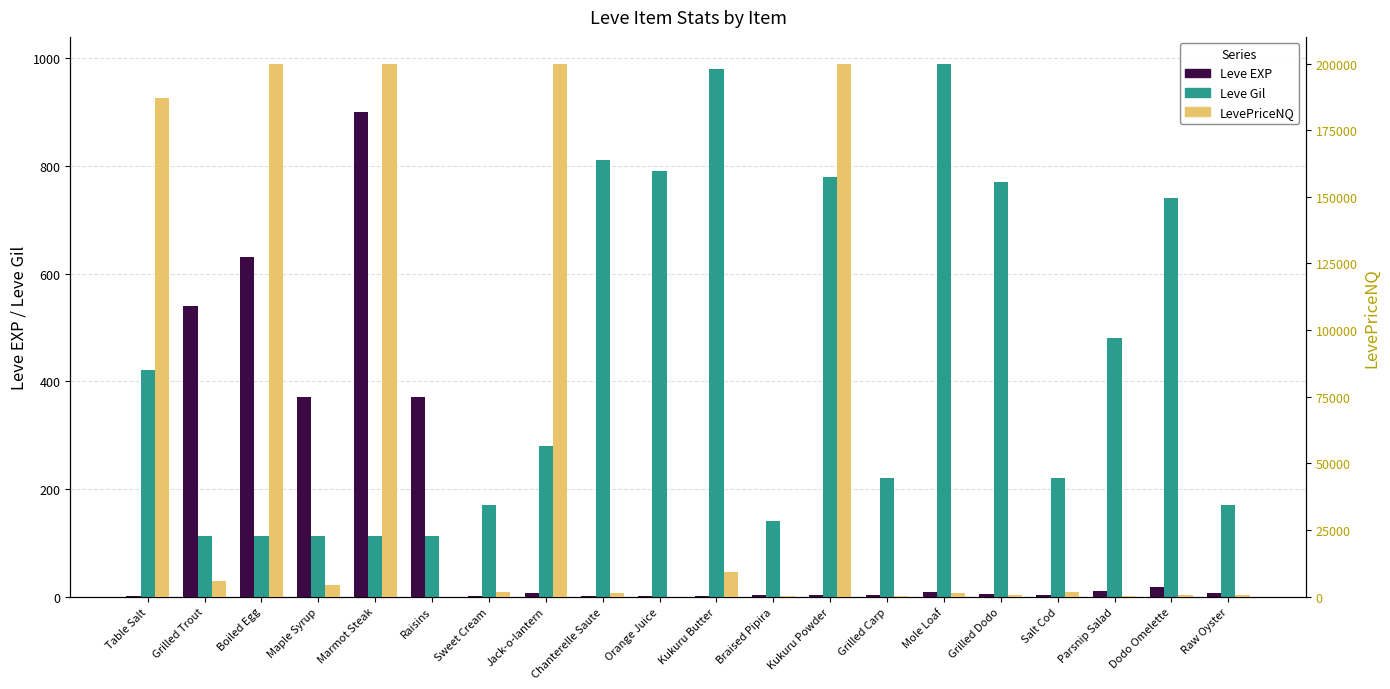

How many positive values does the LevePriceNQ series have?

18